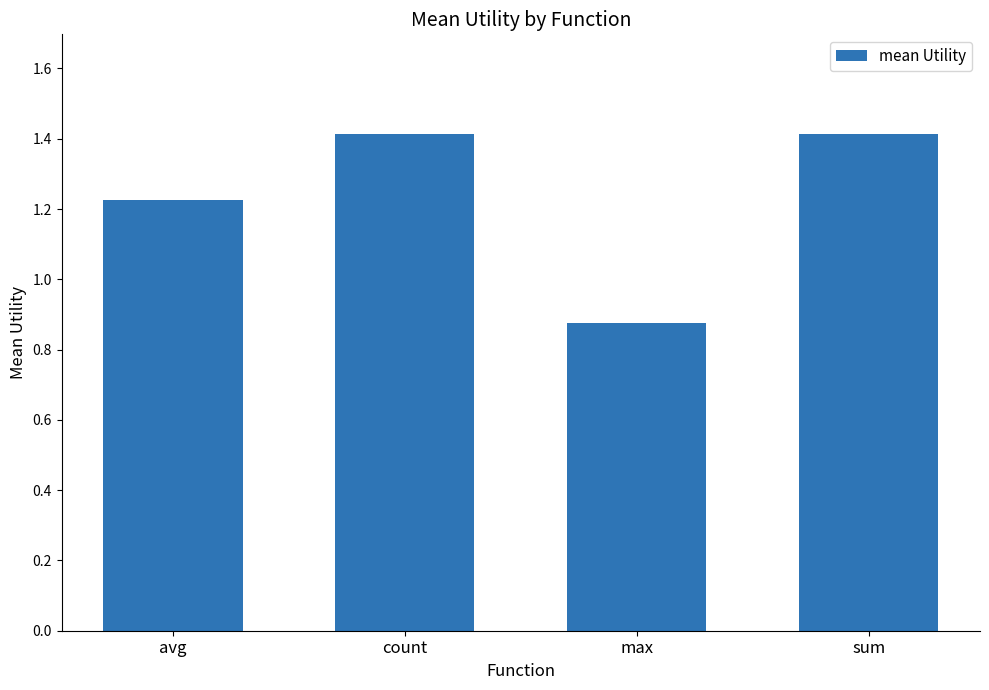

The chart shows a value of 0.2 at max. True or false?

False